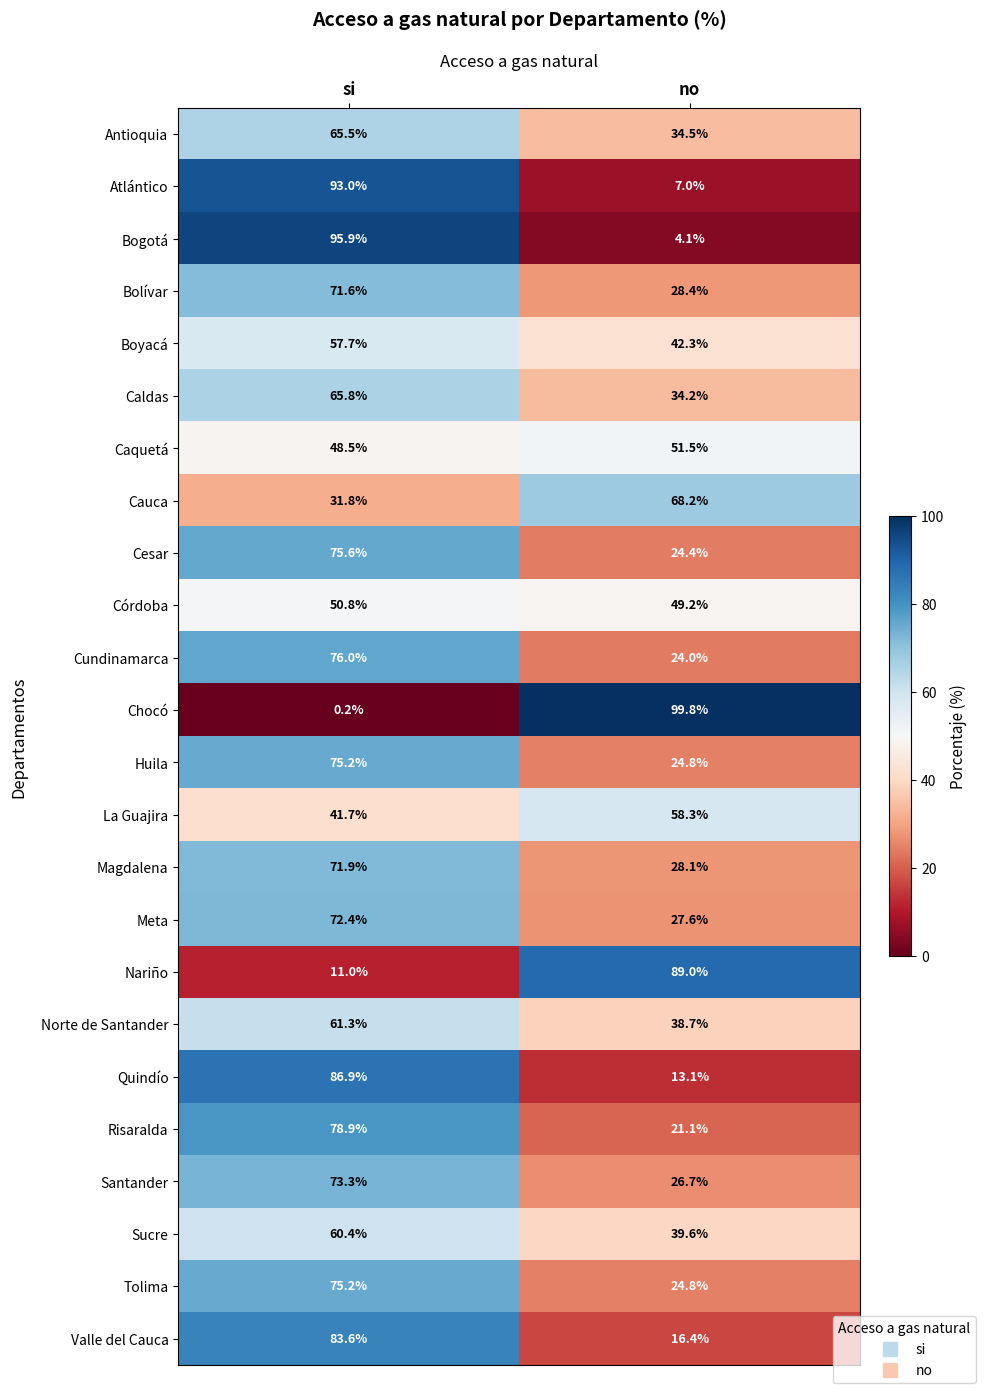

Which series has the widest spread of values?

Chocó